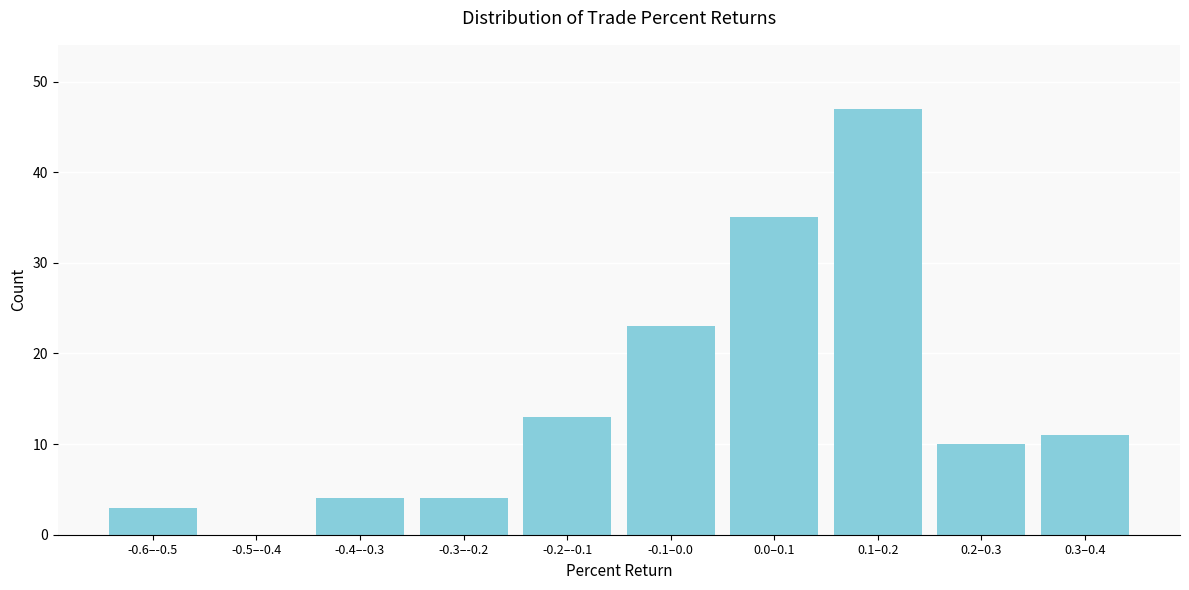

Reading left to right, what are all the values shown in this chart?

-0.6–-0.5=3	-0.5–-0.4=0	-0.4–-0.3=4	-0.3–-0.2=4	-0.2–-0.1=13	-0.1–0.0=23	0.0–0.1=35	0.1–0.2=47	0.2–0.3=10	0.3–0.4=11